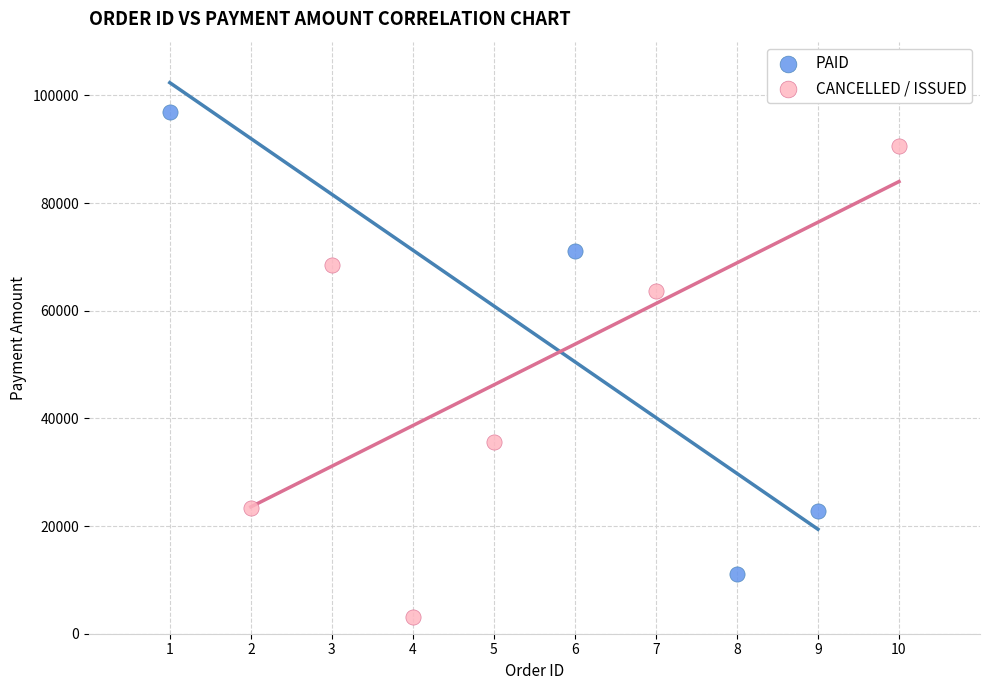

Which series contains the highest Y value?

PAID